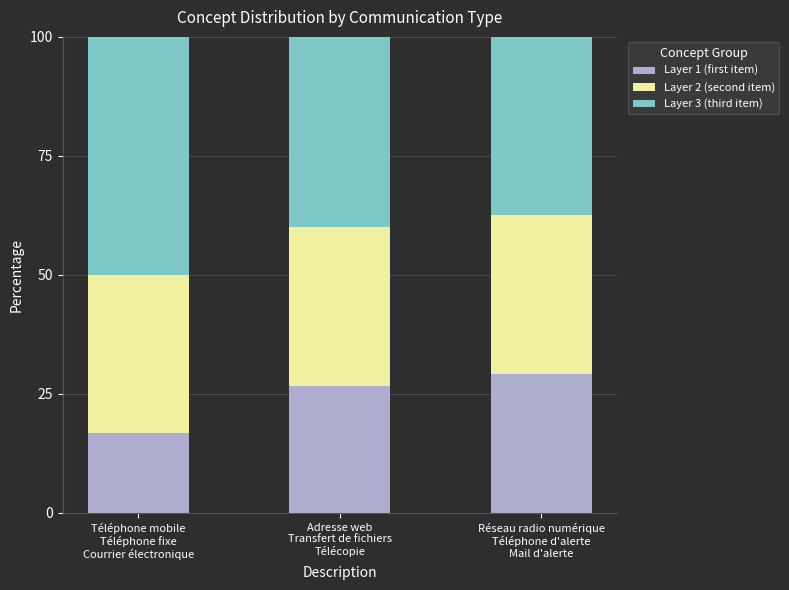

What is the lowest value of the Layer 1 (first item) series?

16.7